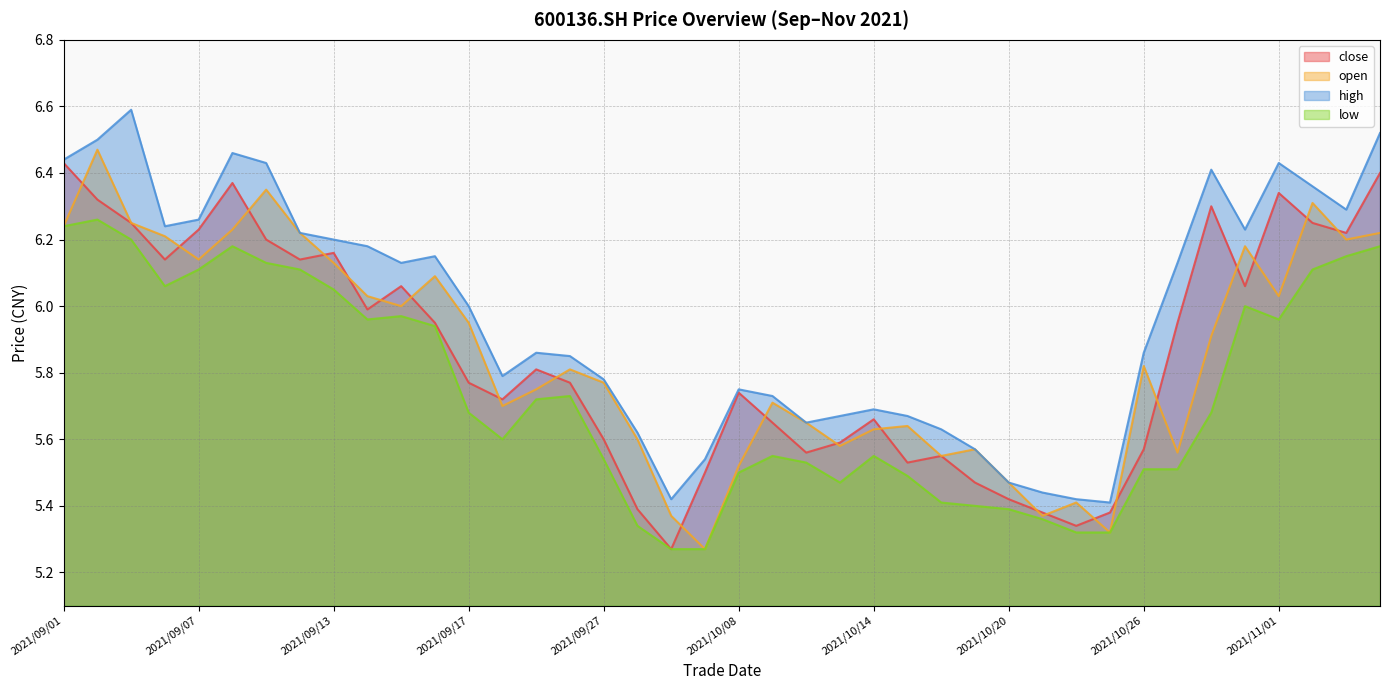

The close series shows 5.6 at 2021/09/27. True or false?

True